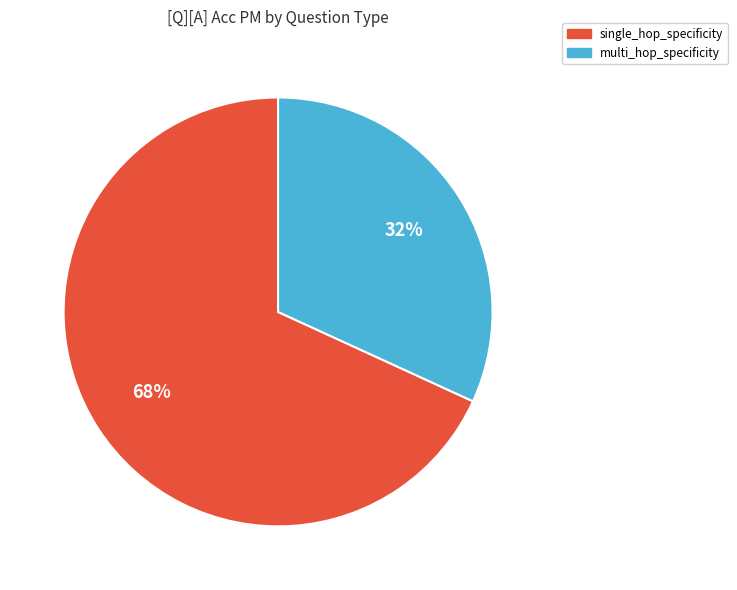

To the nearest percent, what is the difference between the largest and smallest slice percentages?

36%